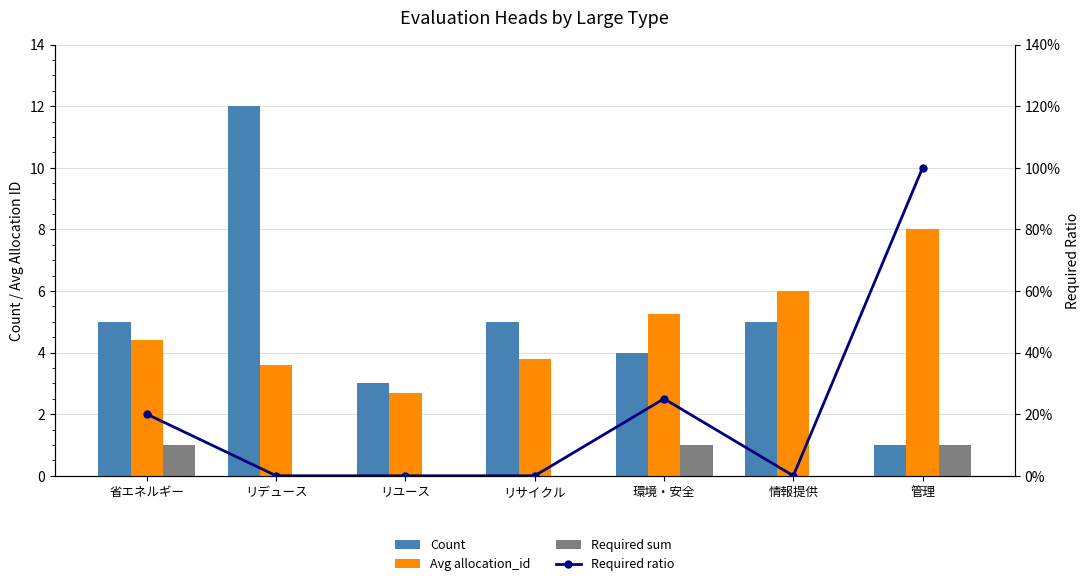

The value of Avg allocation_id at リサイクル is 3.8. True or false?

True